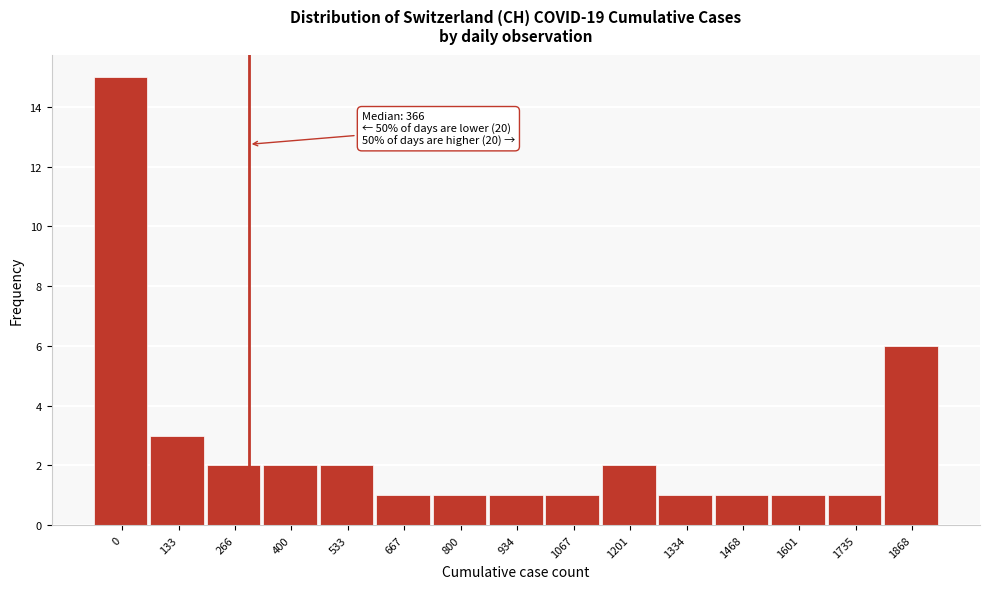

Reading left to right, what are all the values shown in this chart?

15	3	2	2	2	1	1	1	1	2	1	1	1	1	6